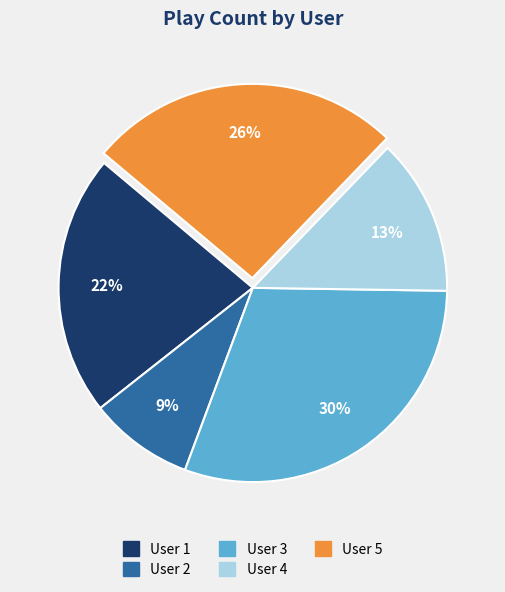

How many slices are in this pie chart?

5